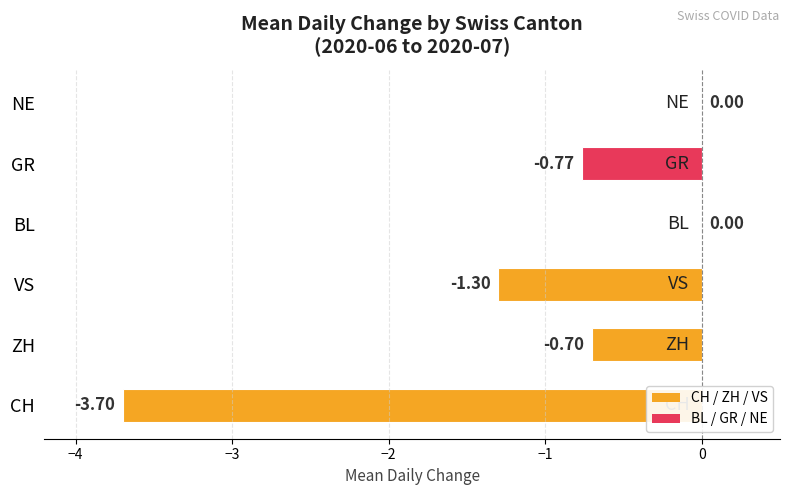

What is the sum of the values at BL and ZH?

-0.7